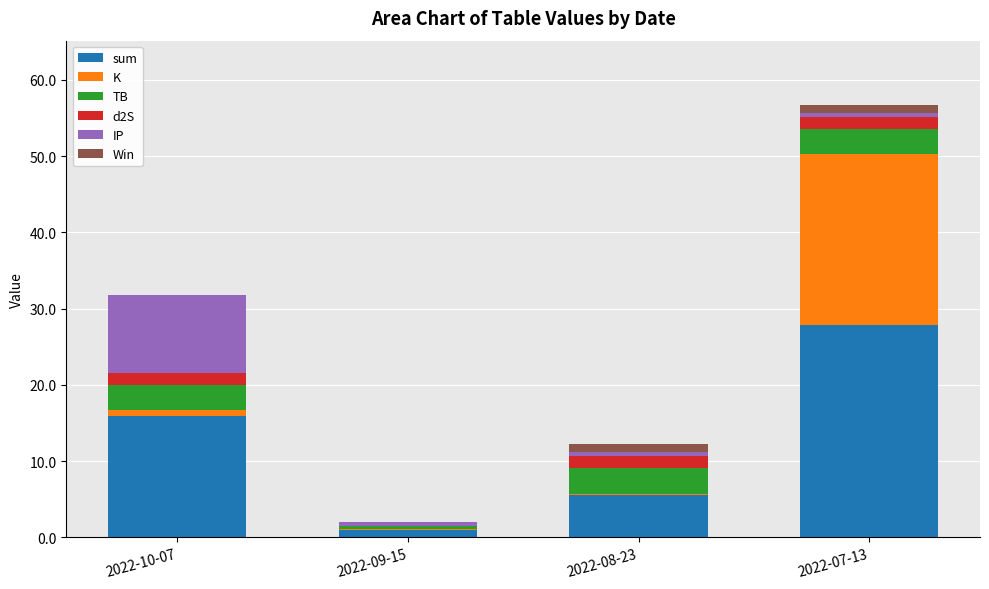

What is the highest value of the sum series?

27.8